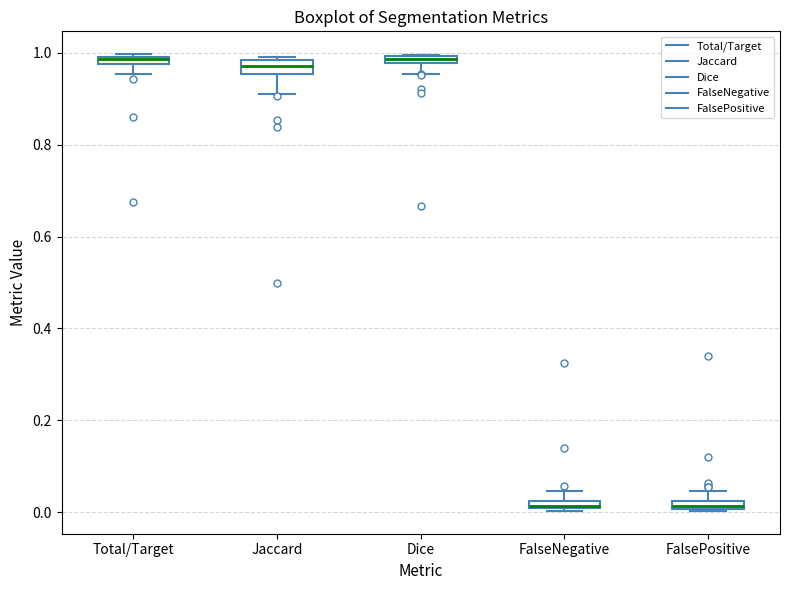

Where does the upper whisker of the box for FalseNegative end on the y-axis? The values are not printed on the chart, so give them approximately, as read against the axis.

0.04